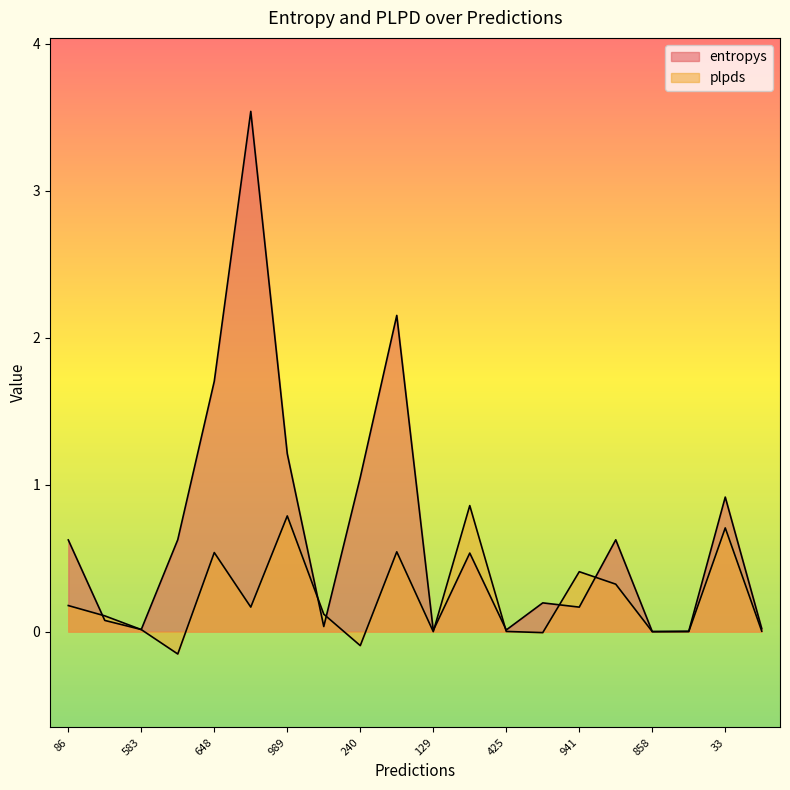

How many values in plpds are above zero?

16